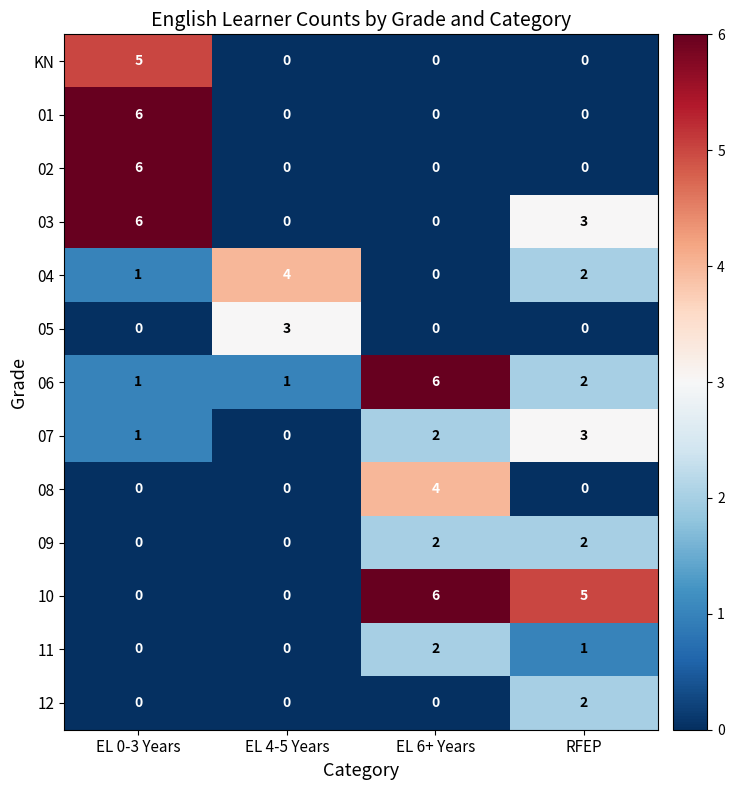

What is the sum of all 06 values?

10